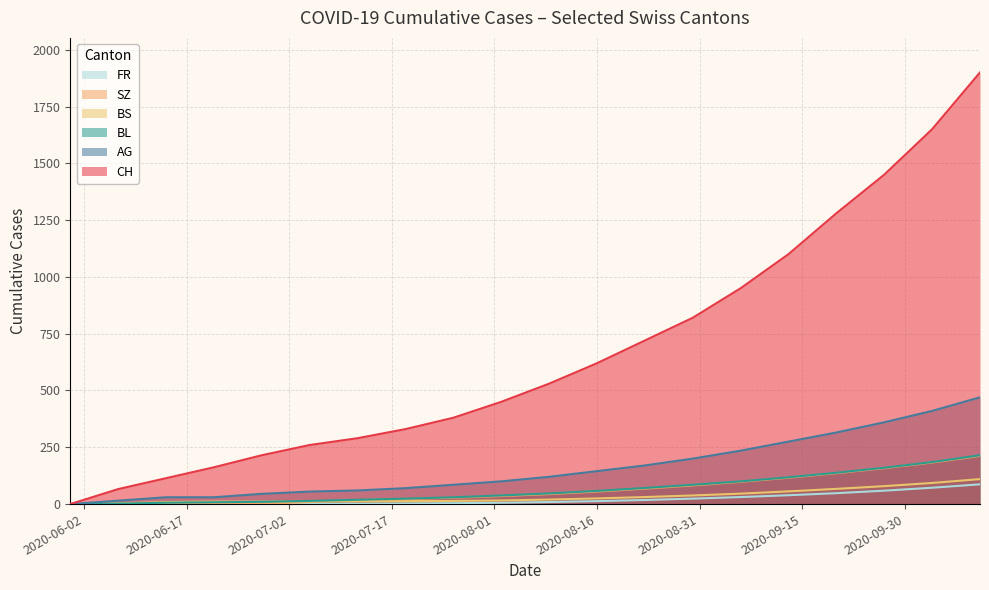

Does the chart display data point markers on the line(s)?

No